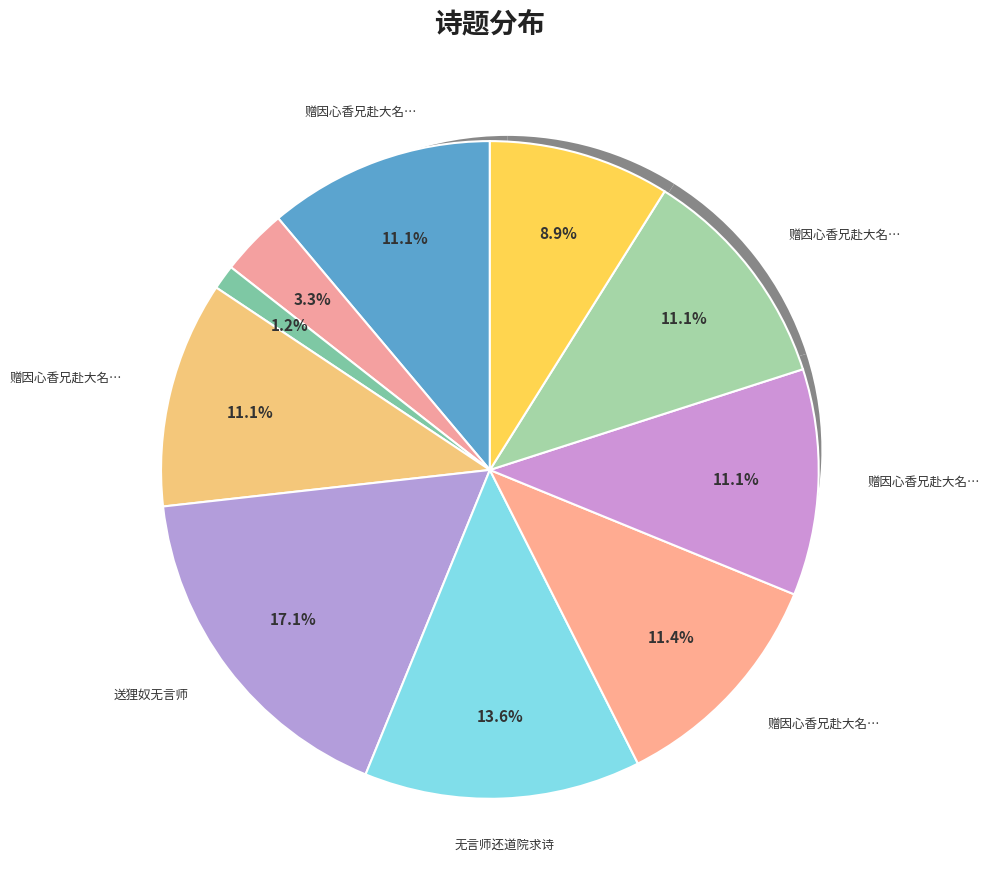

To the nearest percent, what portion does 得江西报六言·师整亦劲敌也 represent?

1%